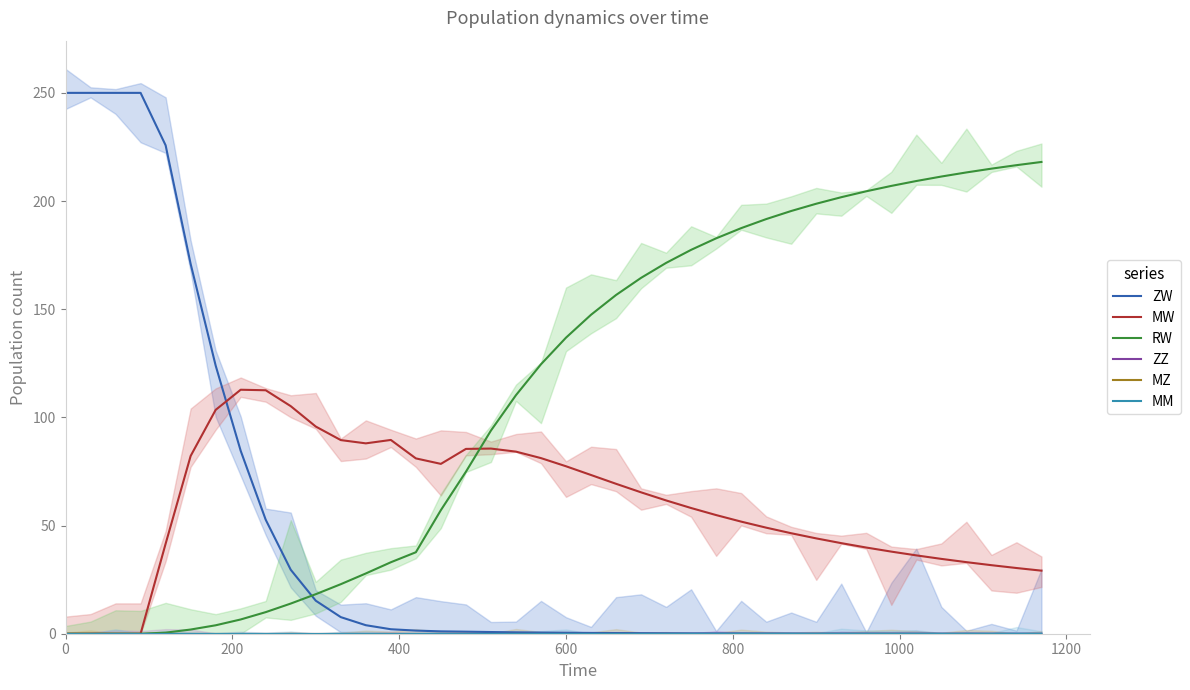

What is the maximum value for ZW?

250.0